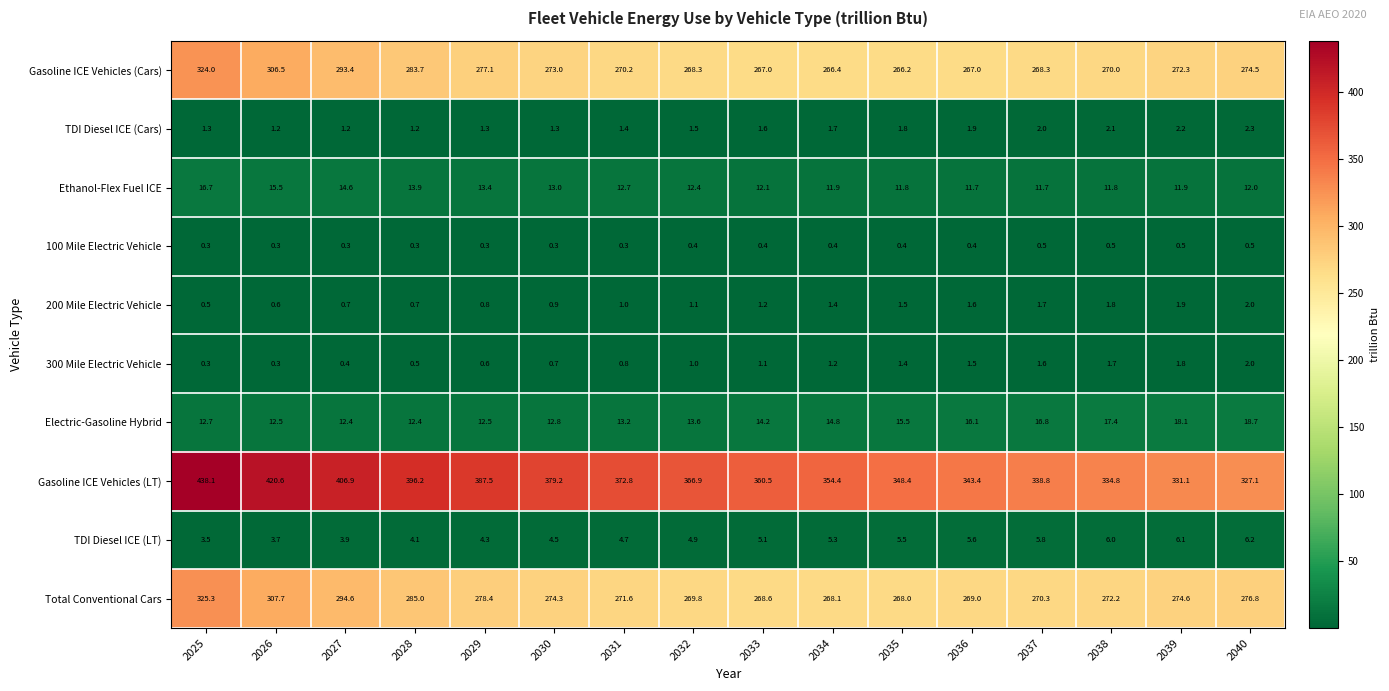

What is the minimum value for Ethanol-Flex Fuel ICE?

11.7